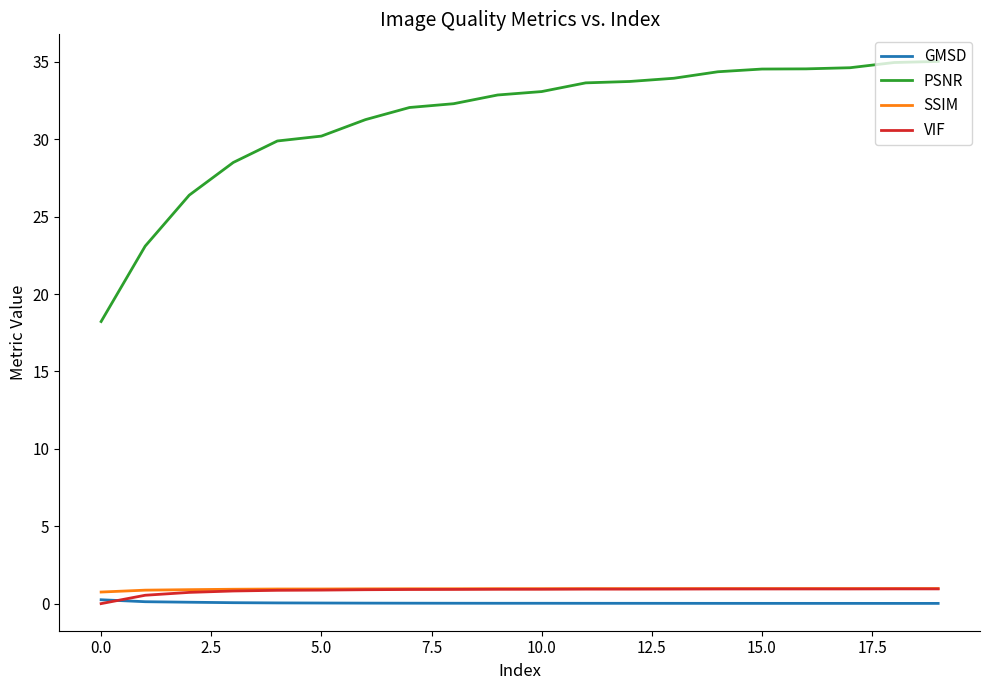

True or false: PSNR and GMSD intersect in this chart.

False